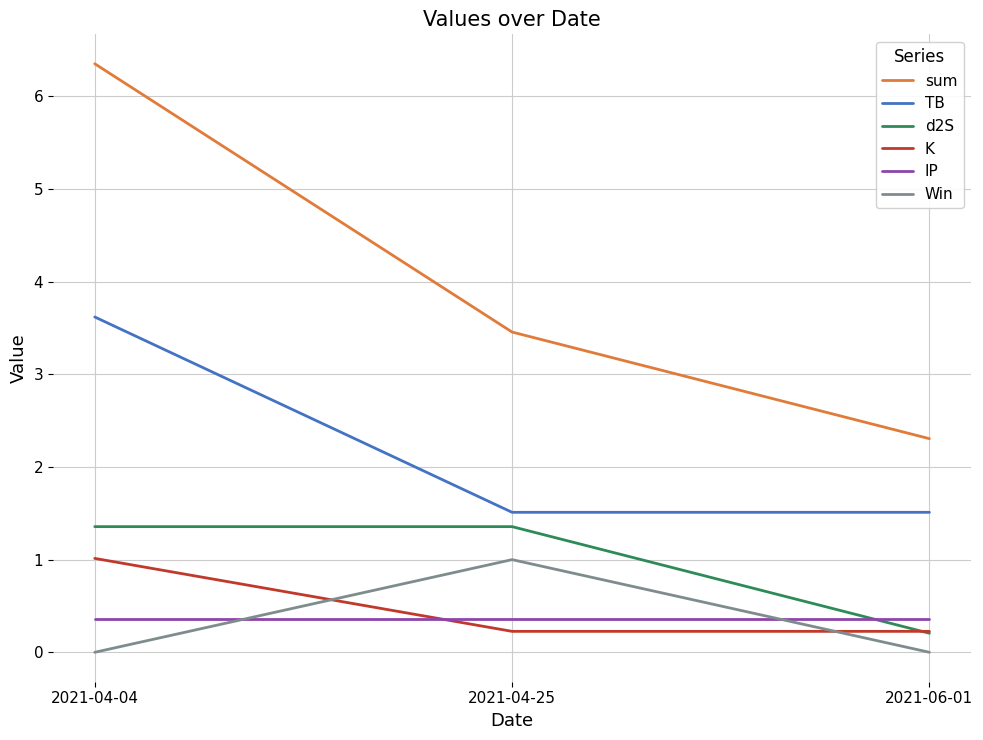

At which category is the sum across all series the highest?

2021-04-04